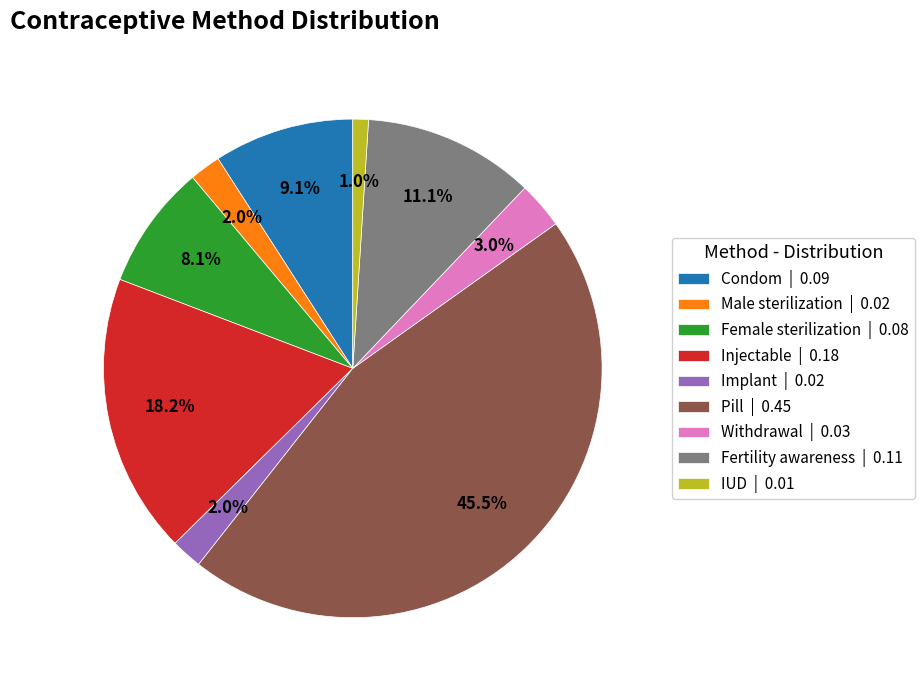

To the nearest percent, what is the difference between the Withdrawal and Fertility awareness slice percentages?

8%